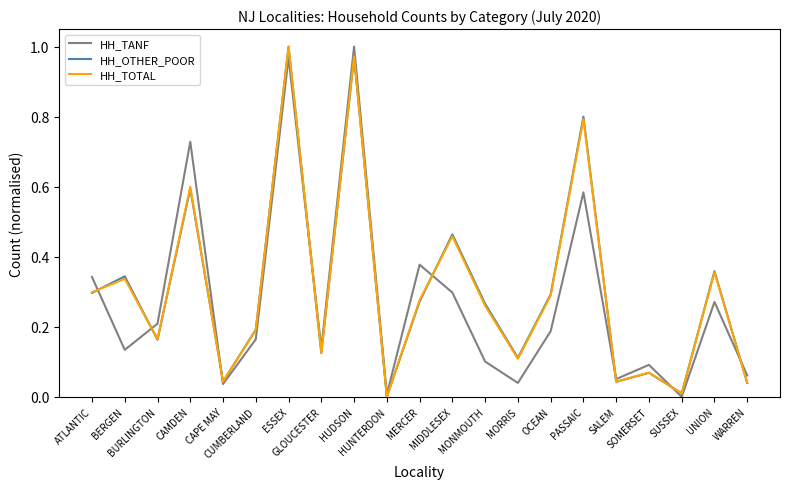

The value of HH_TOTAL at SOMERSET is 0.1. True or false?

True